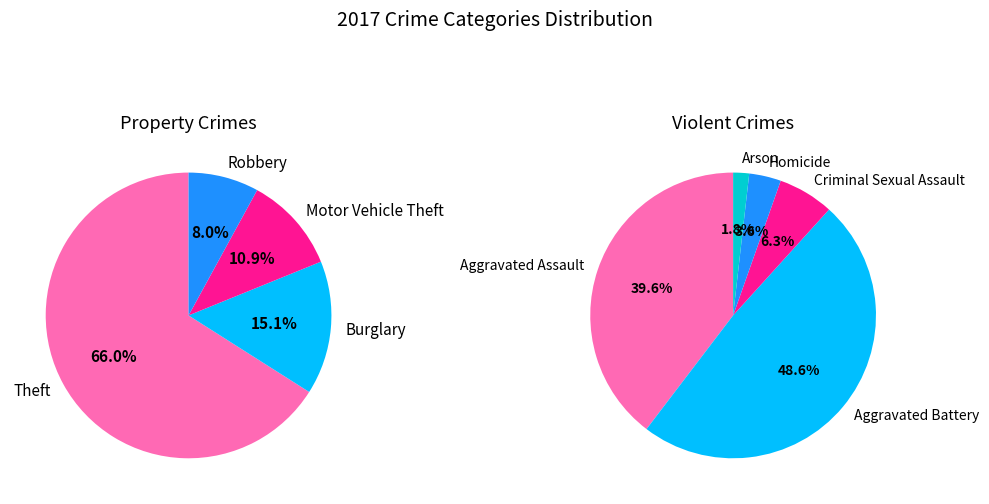

What is the change in value from Criminal Sexual Assault to Motor Vehicle Theft?

+75